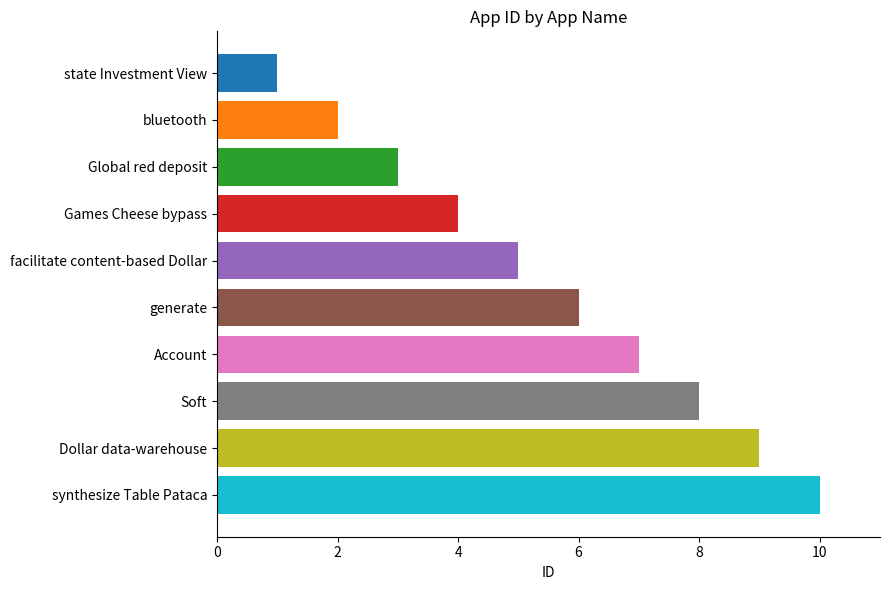

Does the chart contain any negative values?

No